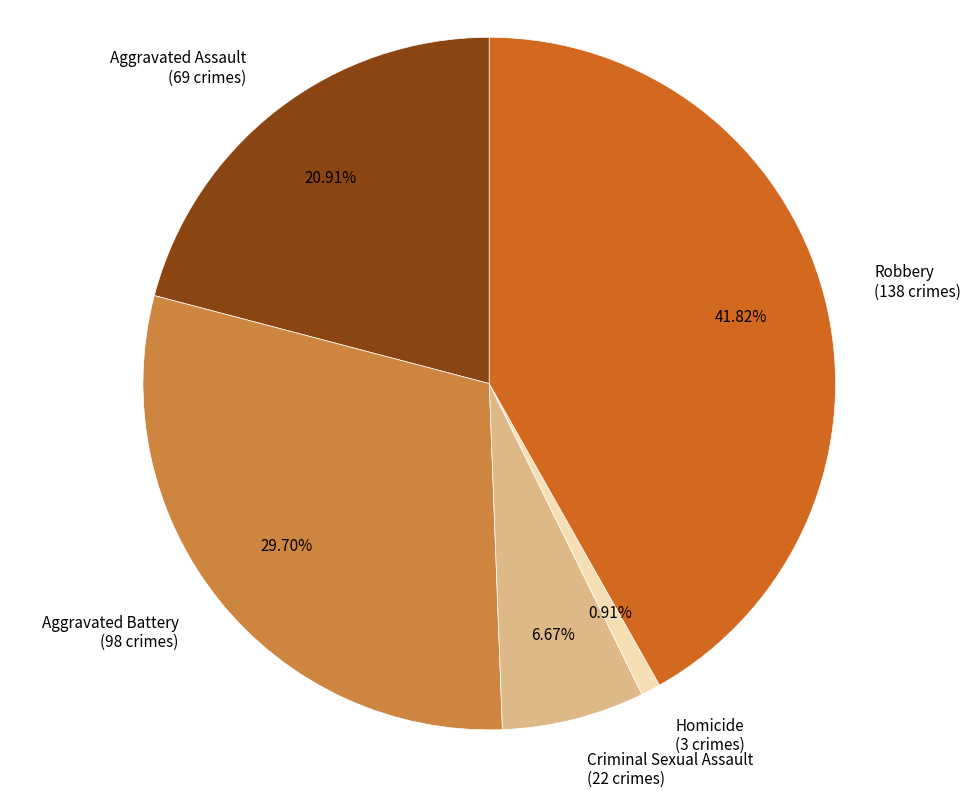

What percentage is the Criminal Sexual Assault slice, to the nearest percent?

7%